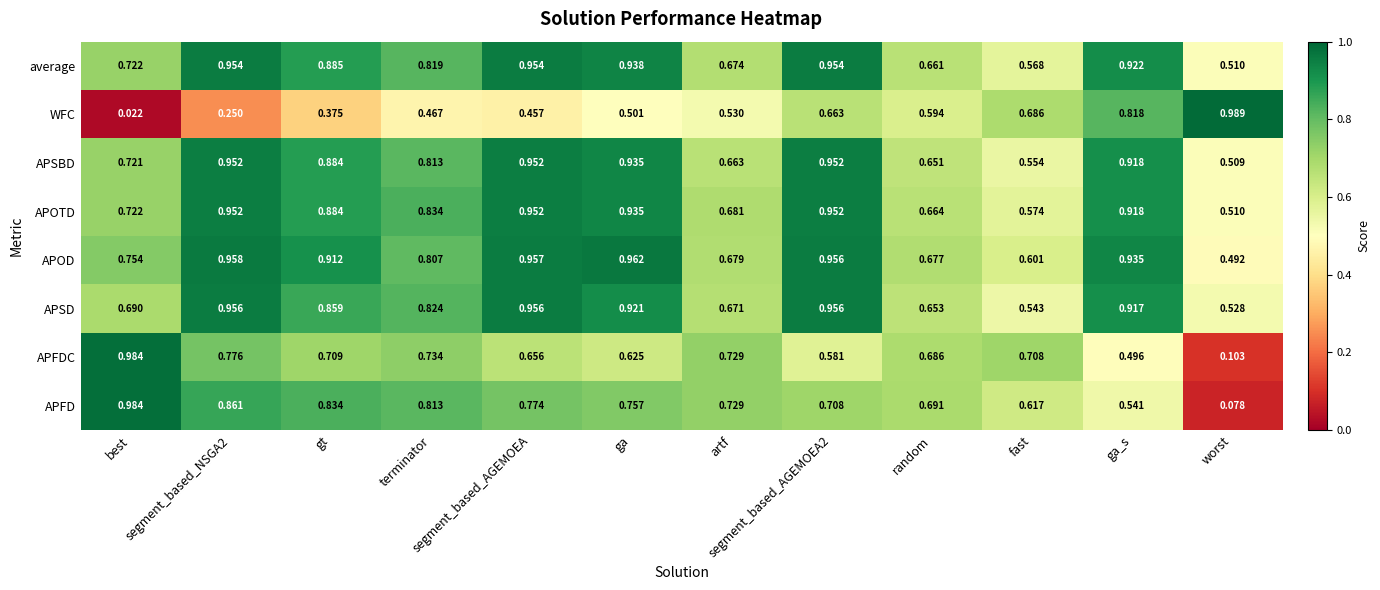

Which series has the largest total across all categories?

APOD